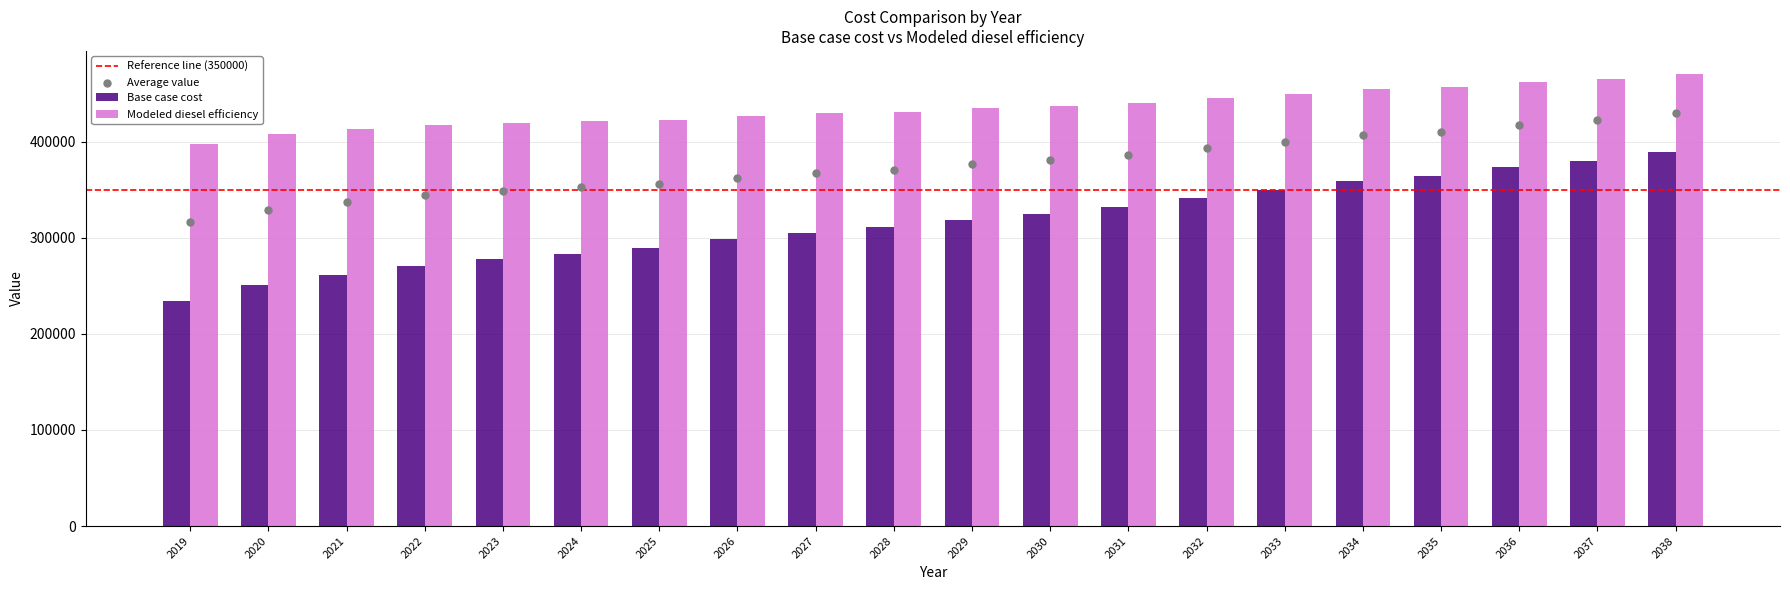

Which series has the largest Y range (max minus min)?

Base case cost